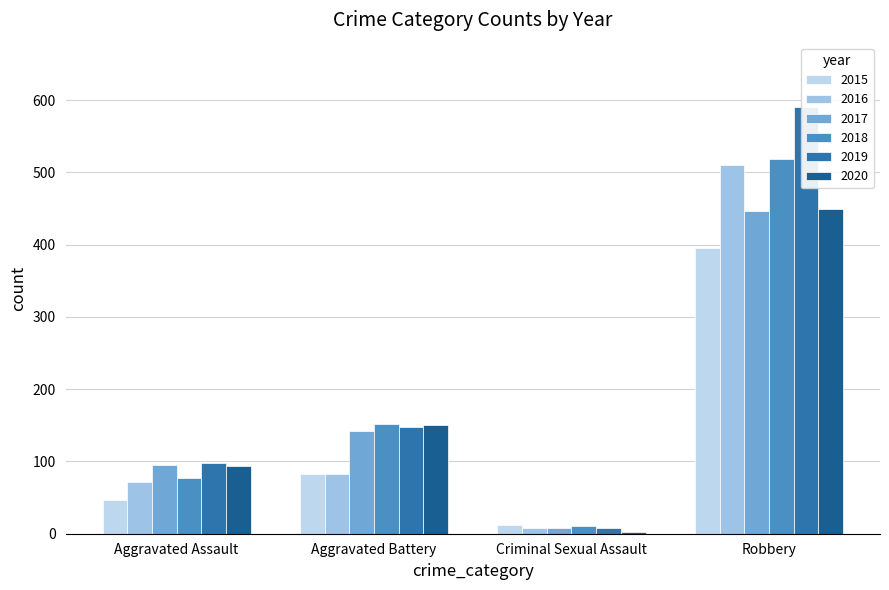

List the labels in order of 2018 value, smallest first.

Criminal Sexual Assault, Aggravated Assault, Aggravated Battery, Robbery